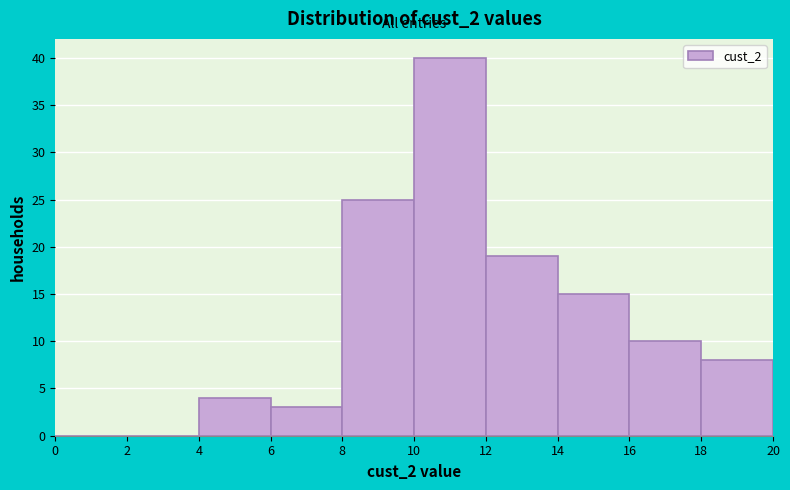

Reading left to right, transcribe this chart: for each bar, give the range it covers on the x-axis and its height. The values are not printed on the chart, so give them approximately, as read against the axis.

0 to 2: 0
2 to 4: 0
4 to 6: 4
6 to 8: 3
8 to 10: 25
10 to 12: 40
12 to 14: 19
14 to 16: 15
16 to 18: 10
18 to 20: 8